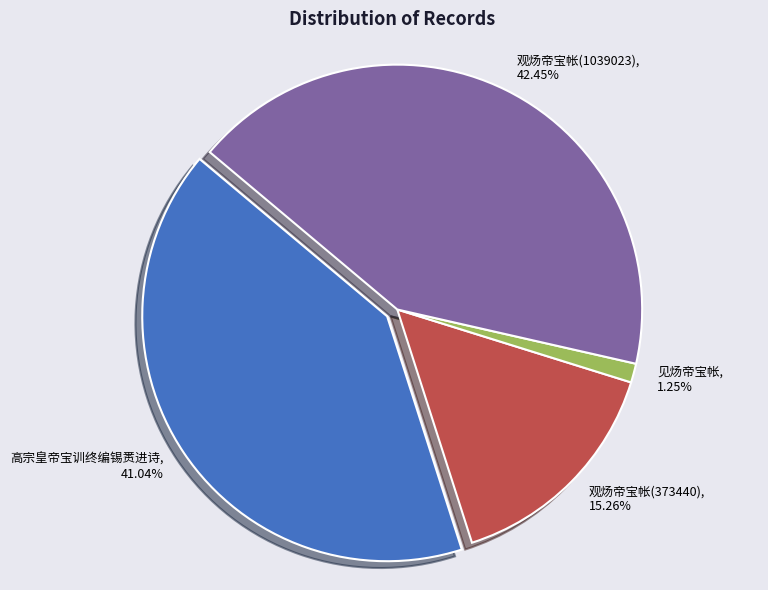

What portion of the pie excludes 观炀帝宝帐(373440)?

84.7%